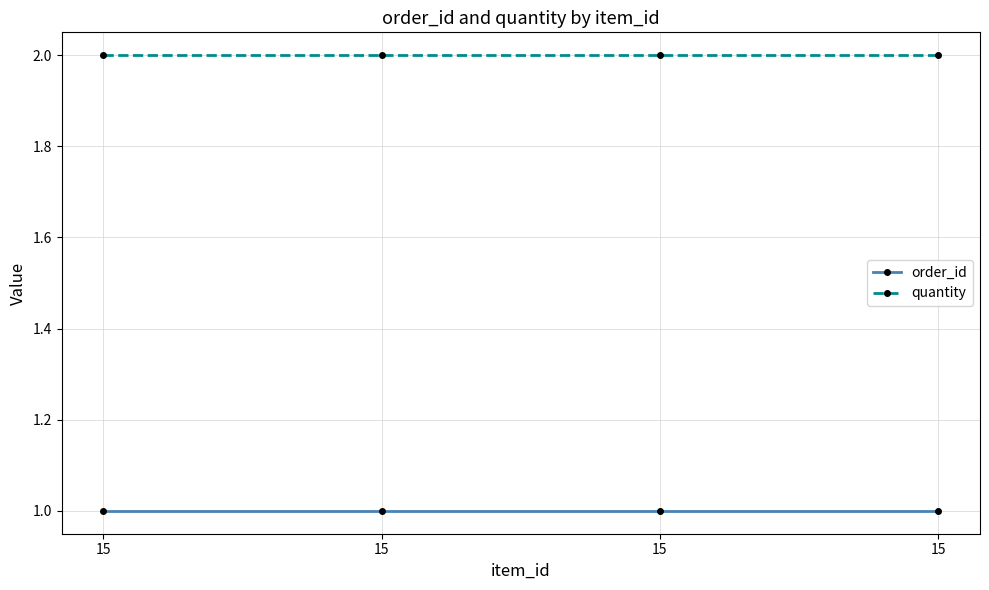

List the series in order of their overall mean, highest first.

quantity, order_id